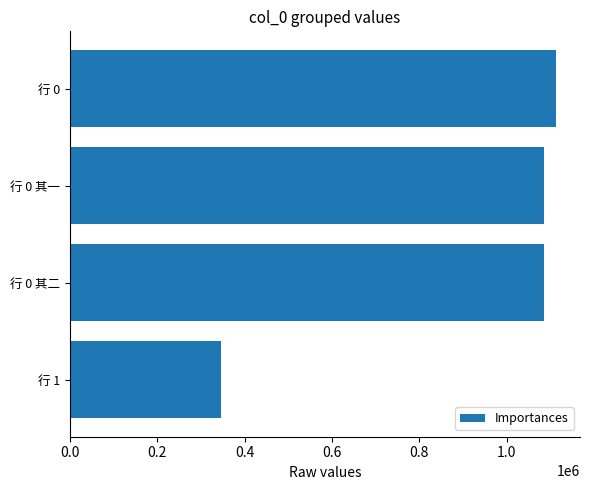

Which has a higher value, 行 1 or 行 0 其二?

行 0 其二